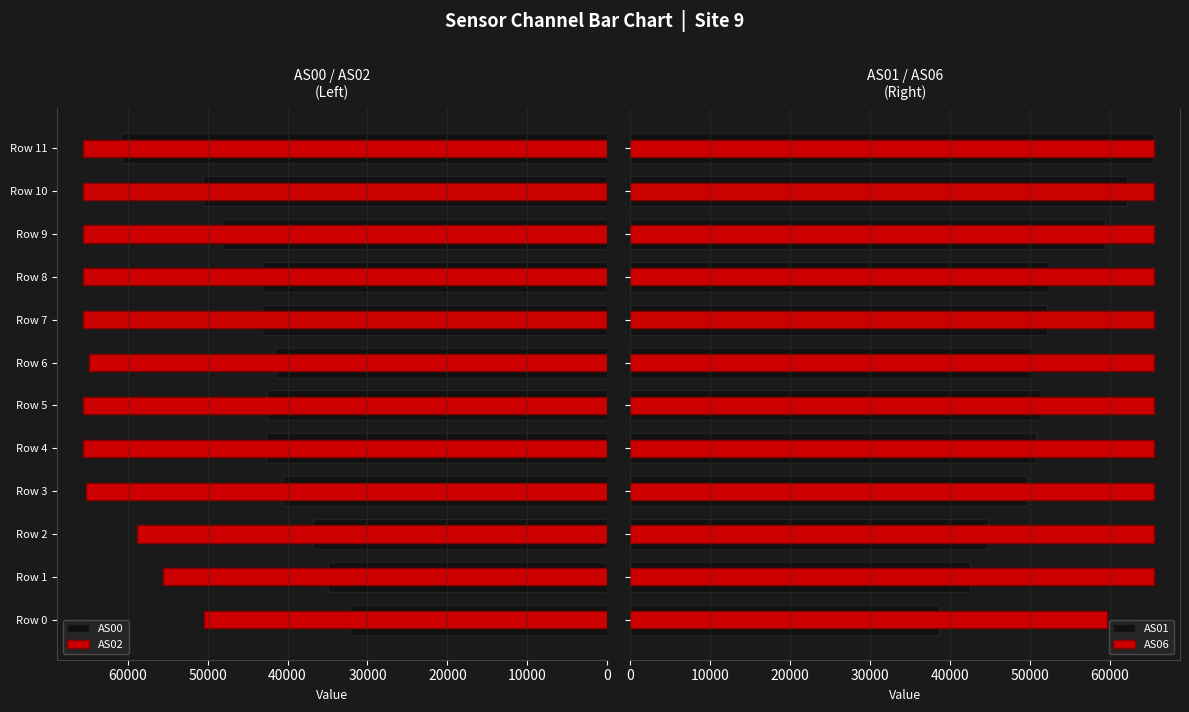

What position from the left is 20000?

3